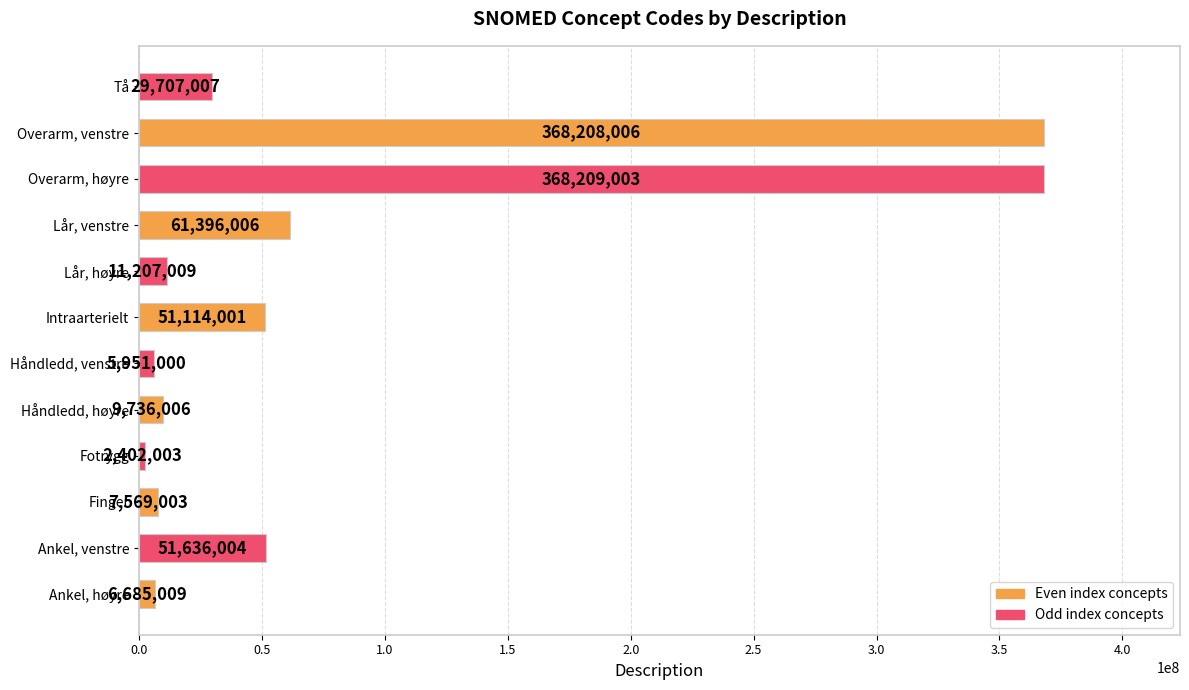

At which label is the value closest to 185305503?

Lår, venstre